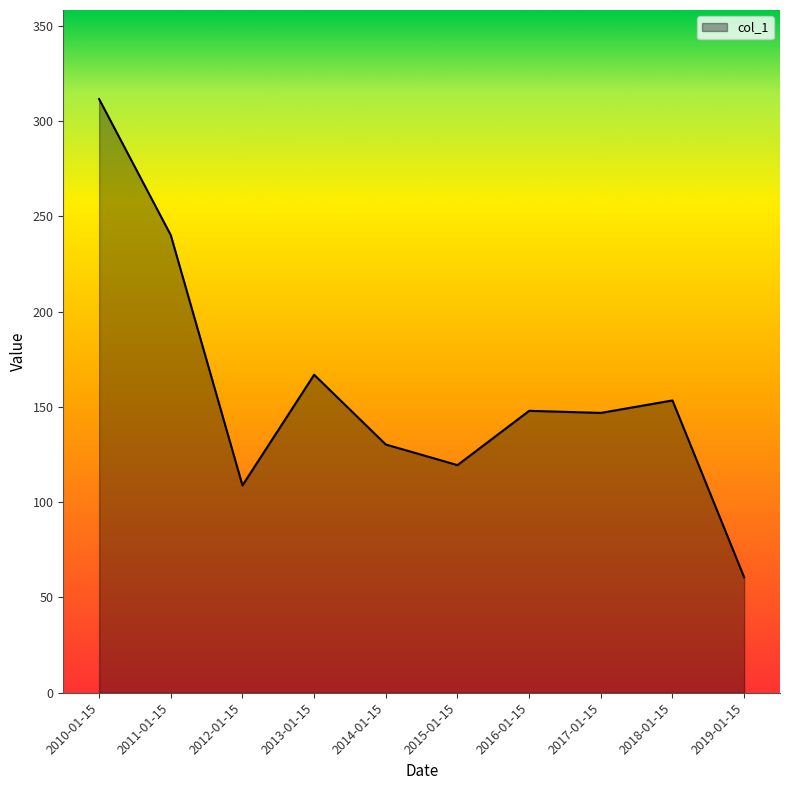

What is the change in value from 2010-01-15 to 2012-01-15?

-202.7